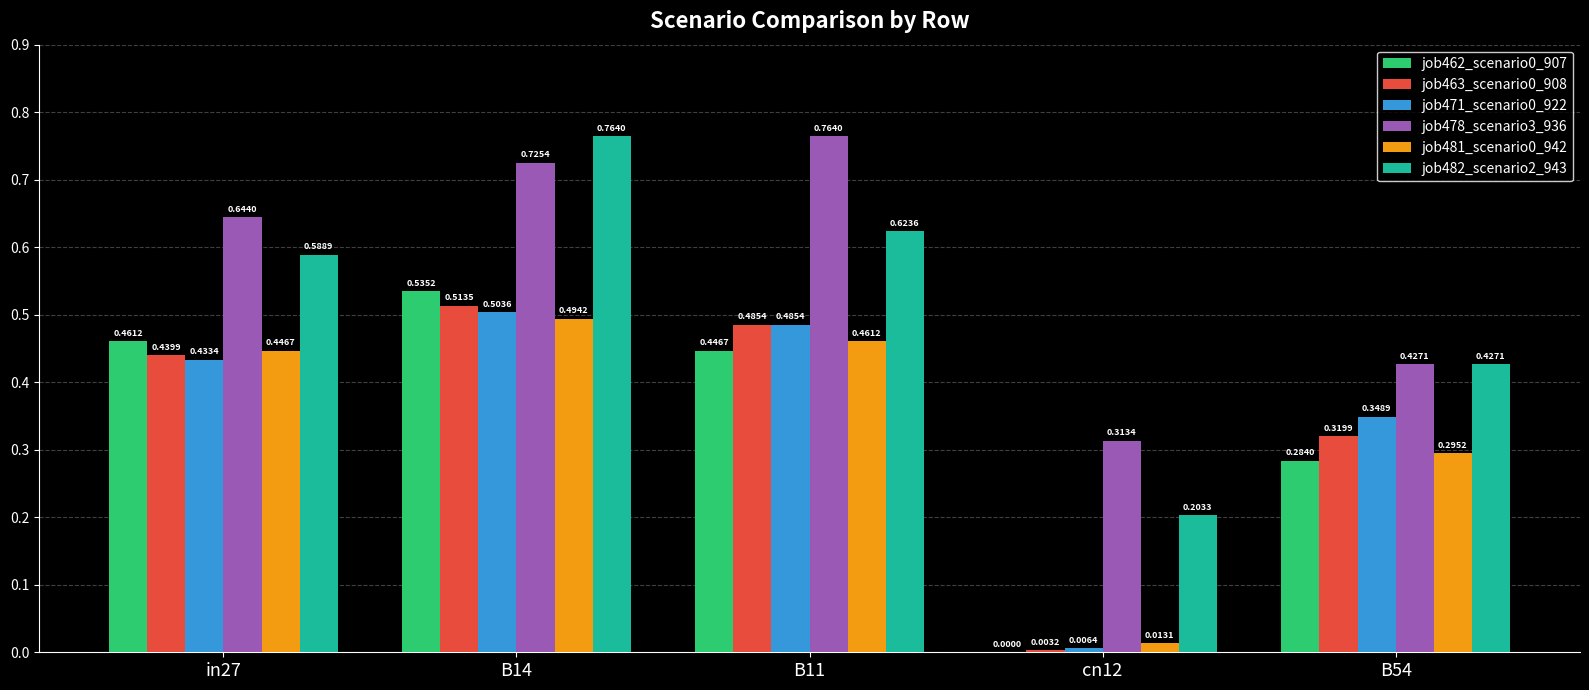

Count the number of data series in this chart.

6